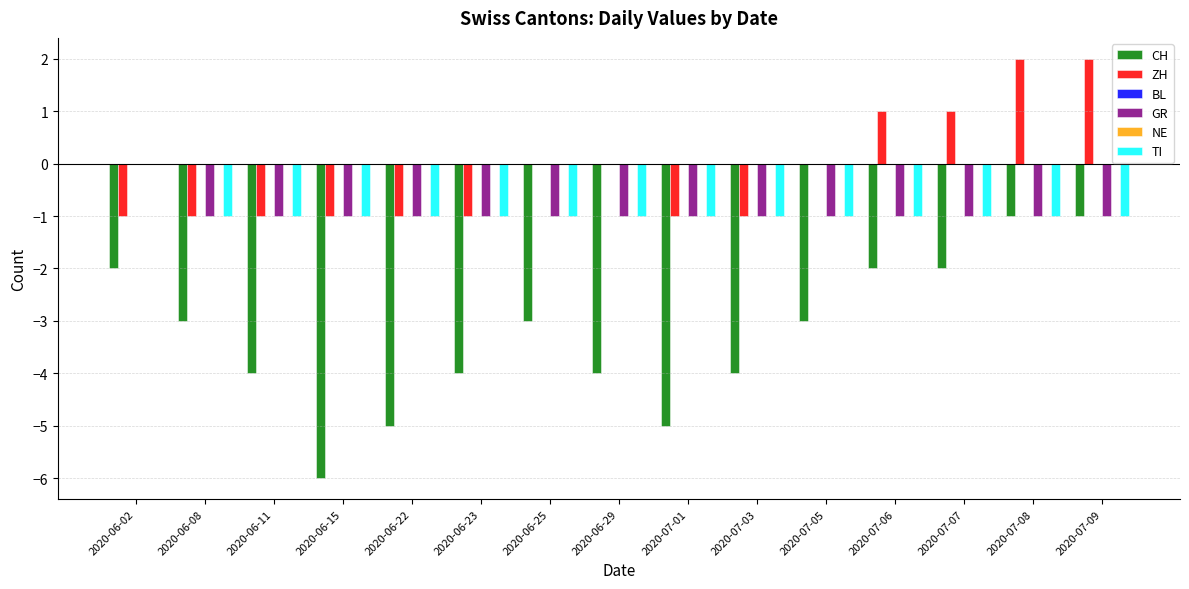

List the series in order of their peak value, highest first.

ZH, BL, GR, NE, TI, CH